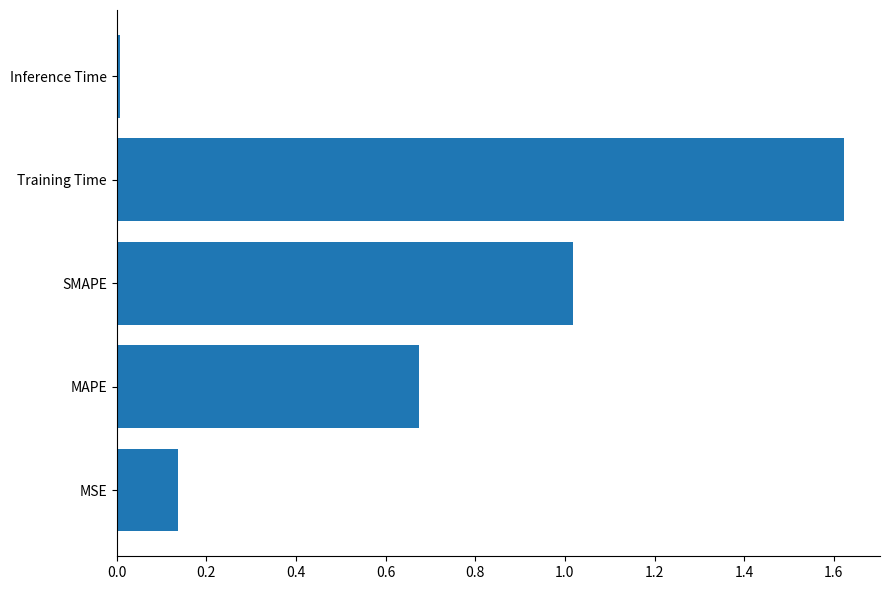

What is the change in value from MSE to MAPE?

+0.5